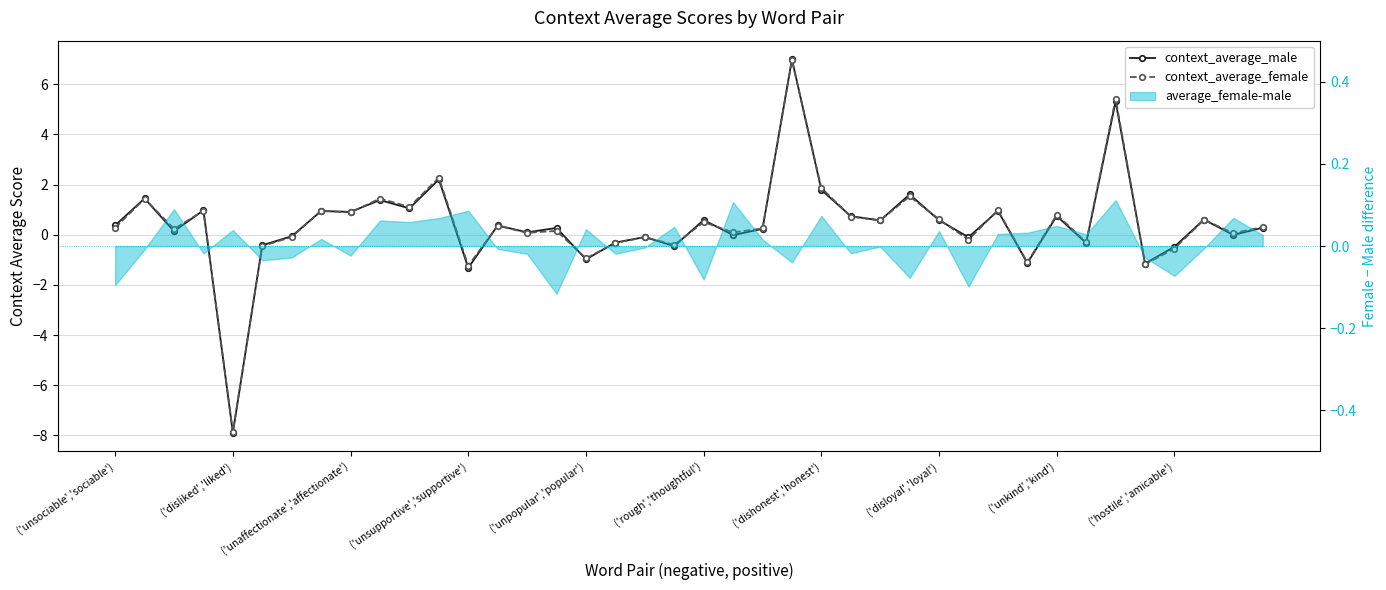

Which has a higher value, 23 or 30?

23